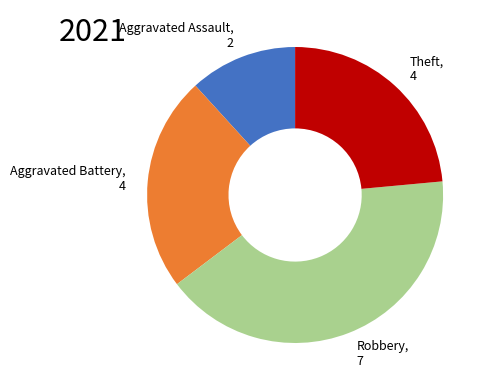

What is the largest slice in the pie chart?

Robbery